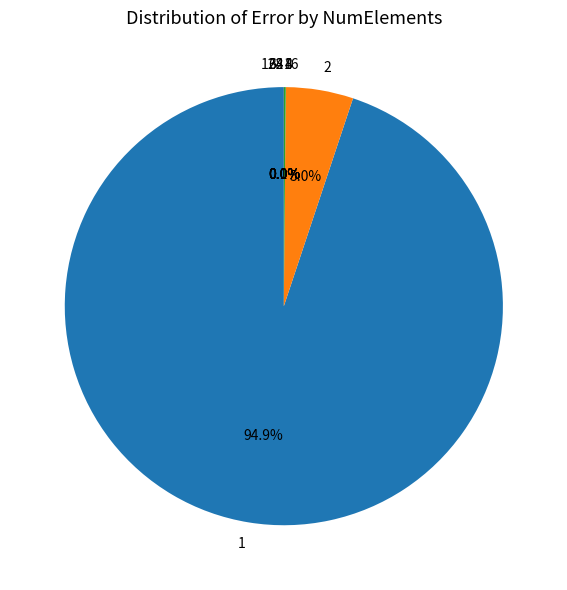

To the nearest percent, what is the combined percentage of 32 and 2?

5%